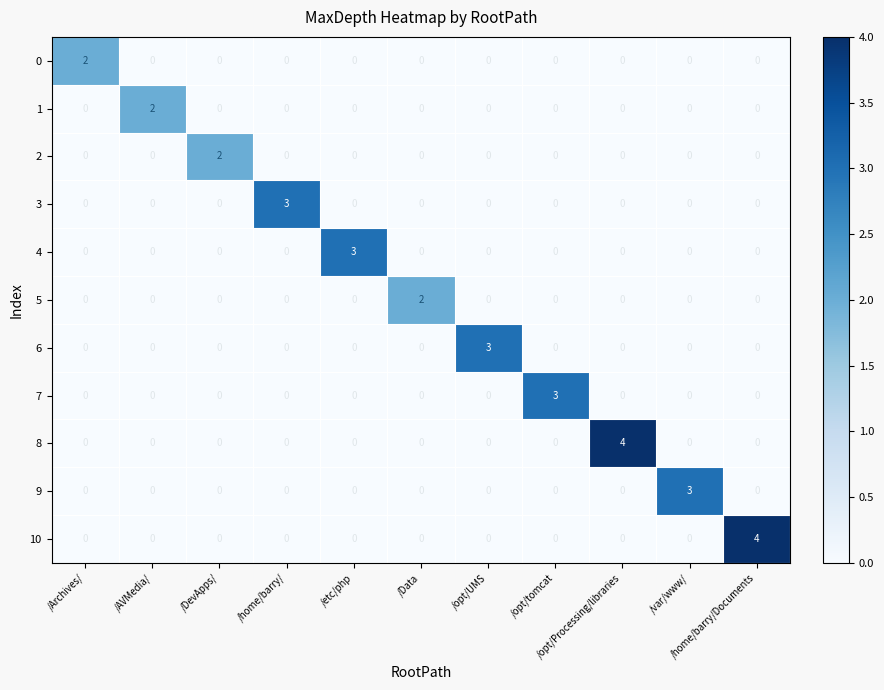

What is the sum of all 4 values?

3